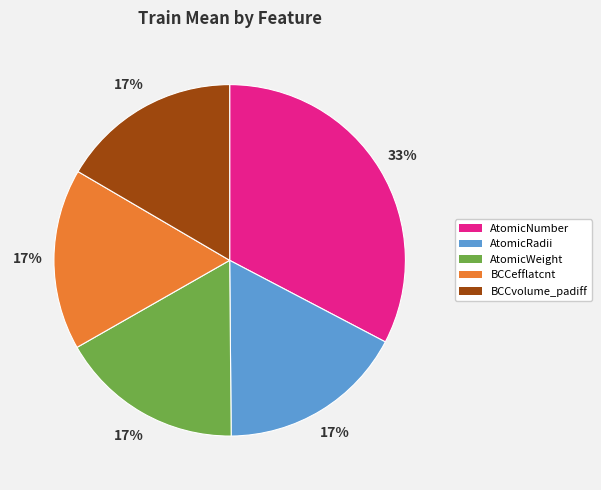

How many segments does this pie chart have?

5